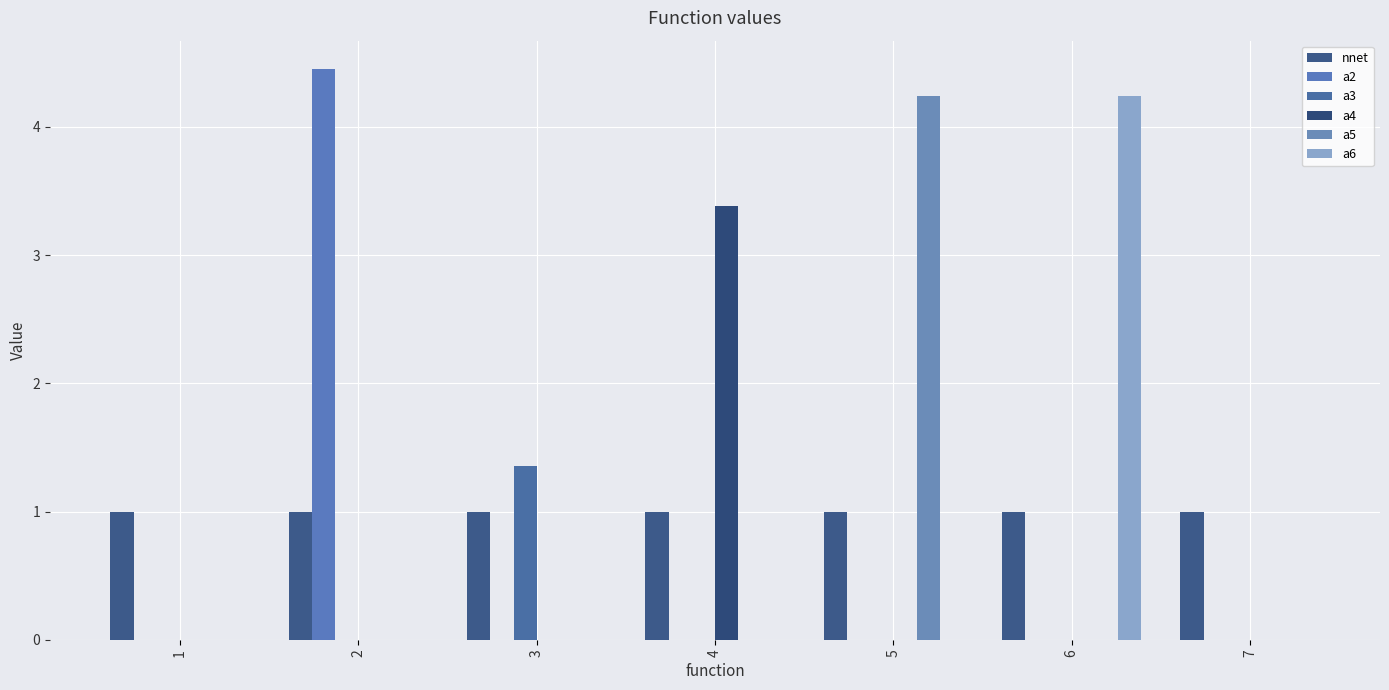

How many categories are shown in the chart?

7